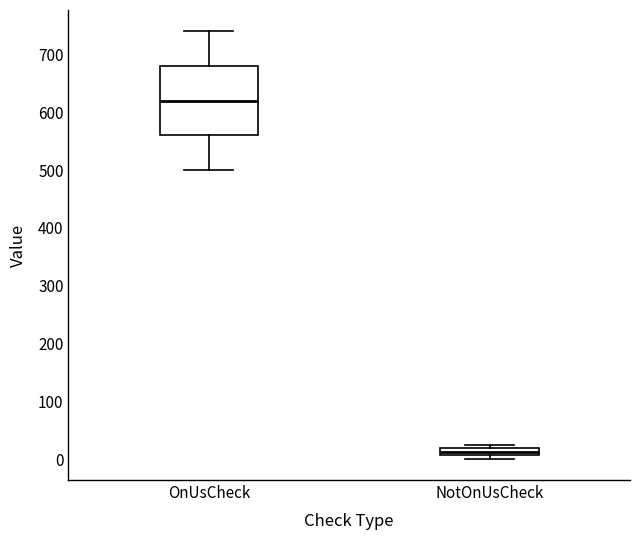

Which box is the tallest, from its lower edge to its upper edge?

OnUsCheck